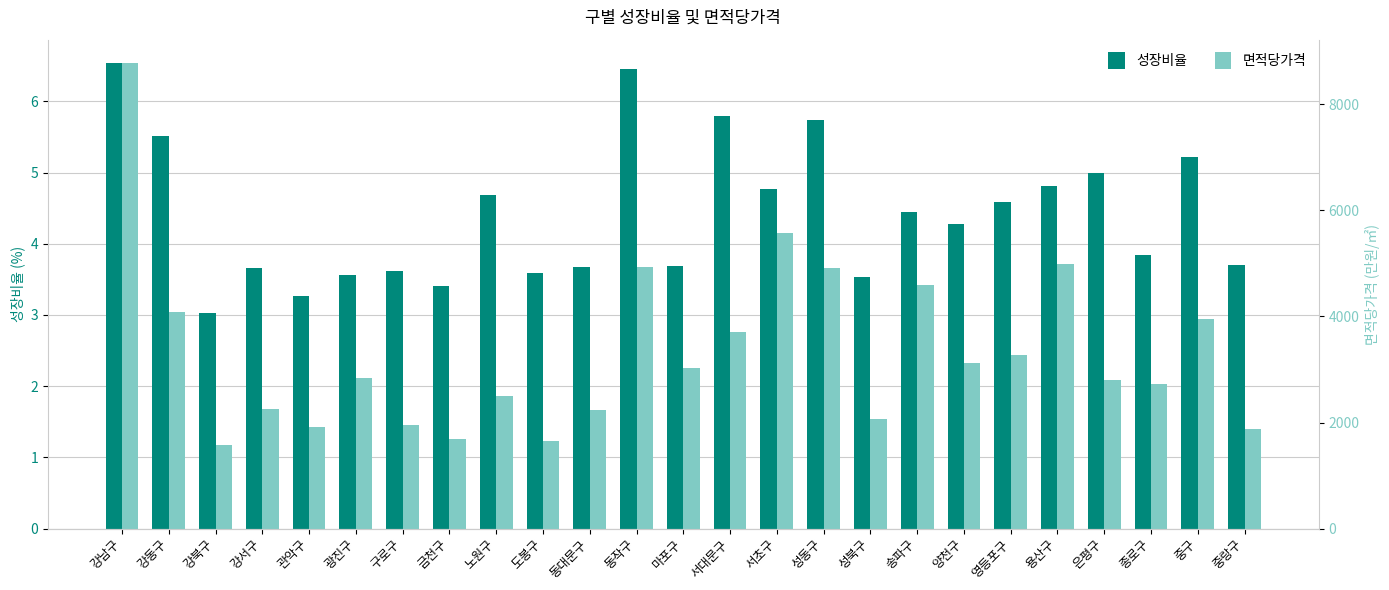

Where does the 성장비율 series first go above 4?

강남구